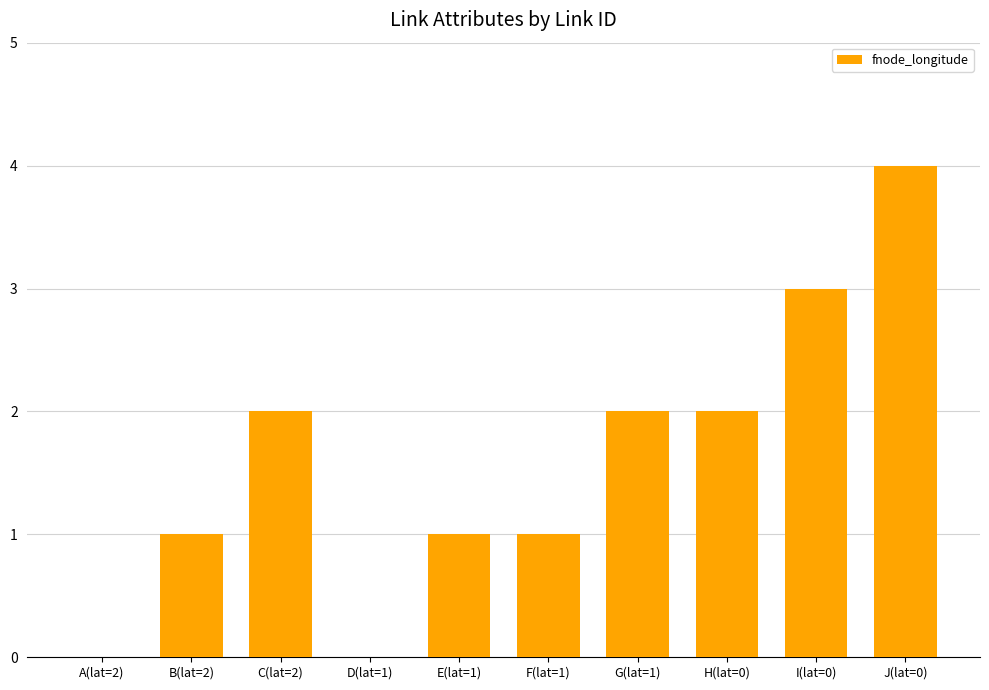

How many categories are shown in the chart?

10